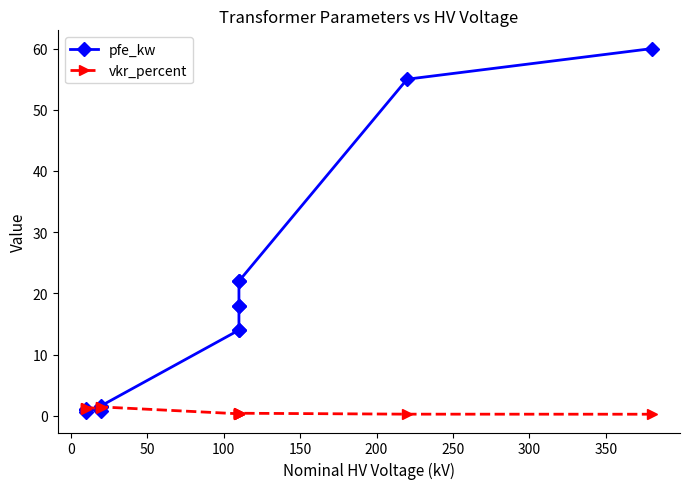

List the series in order of their overall mean, highest first.

pfe_kw, vkr_percent